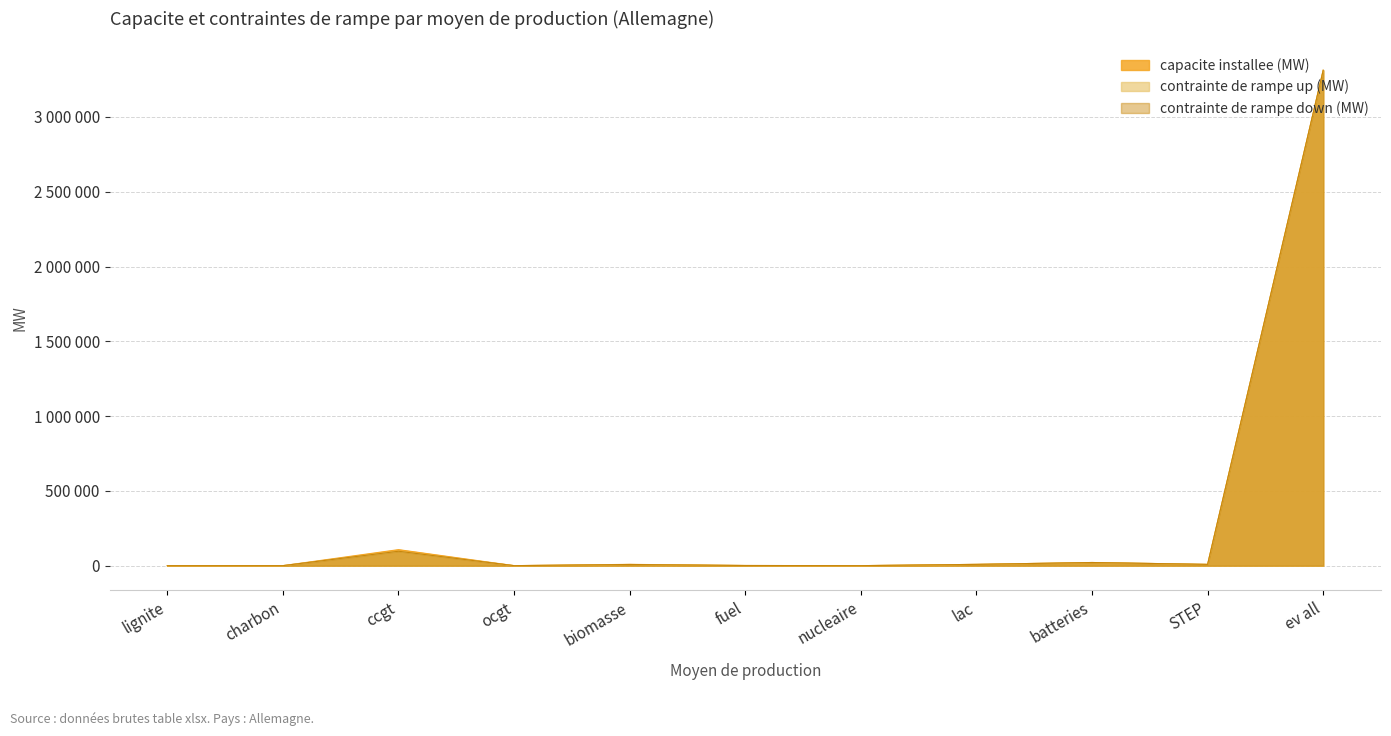

What position from the right is lac?

4